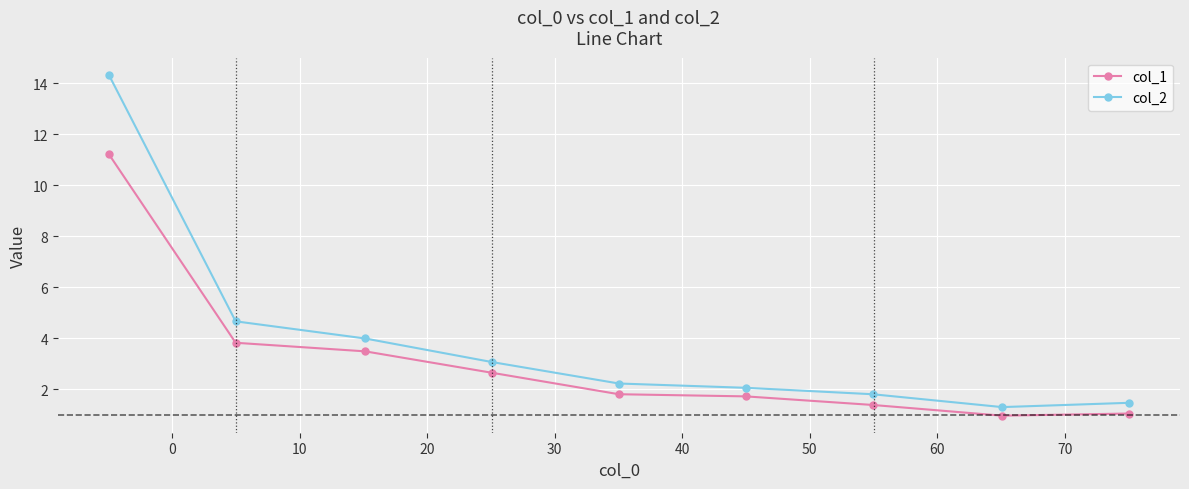

True or false: col_2 and col_1 intersect in this chart.

False